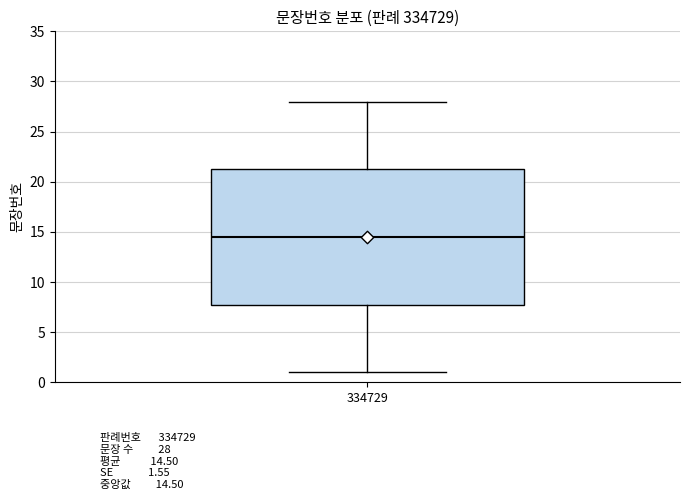

Transcribe this box plot: give where the median line is, the range the box spans, and where the two whiskers end, as read against the y-axis. The values are not printed on the chart, so give them approximately, as read against the axis.

median 14.5, box 8.0 to 21.5, whiskers 1.0 to 28.0